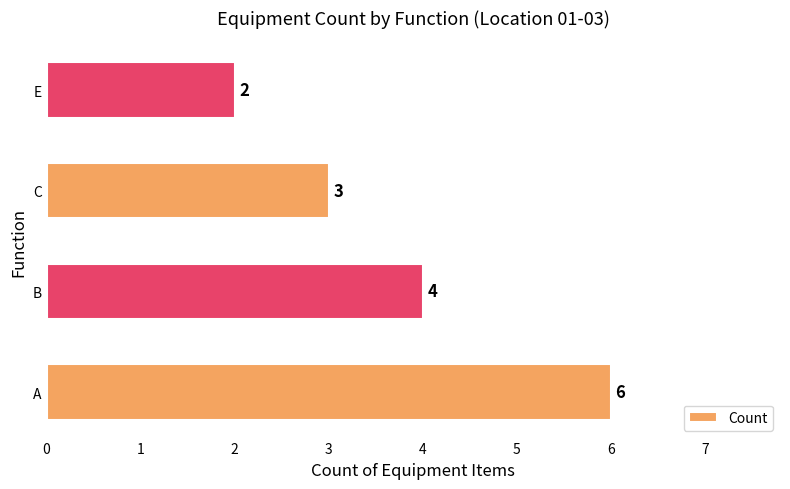

Reading bottom to top, list all the values displayed in this chart.

6	4	3	2